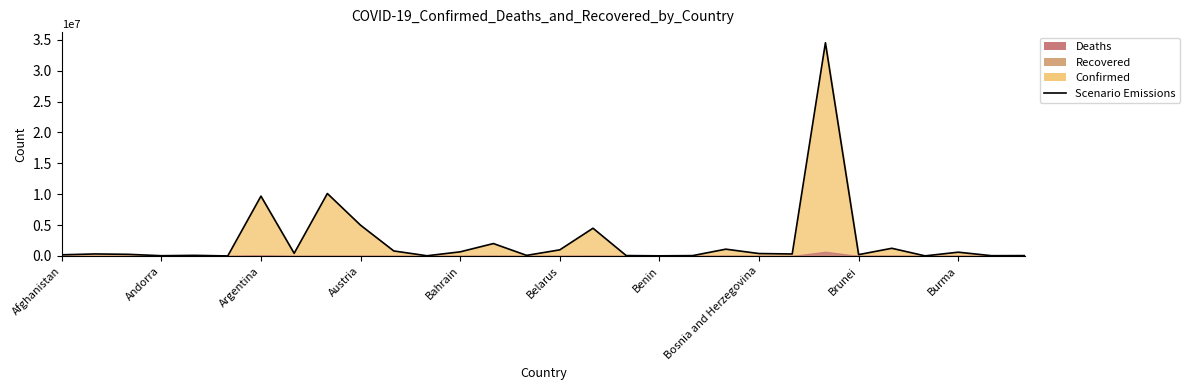

What position from the left is 26?

27